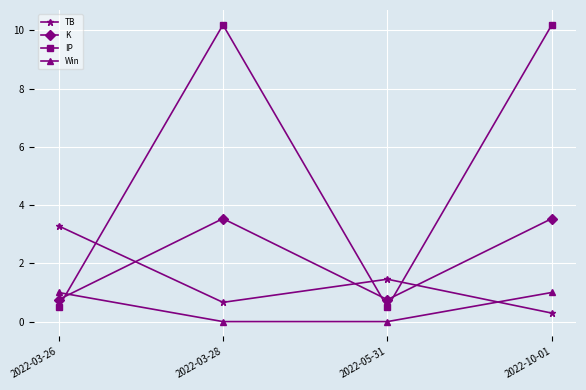

At which category is the sum across all series the highest?

2022-10-01